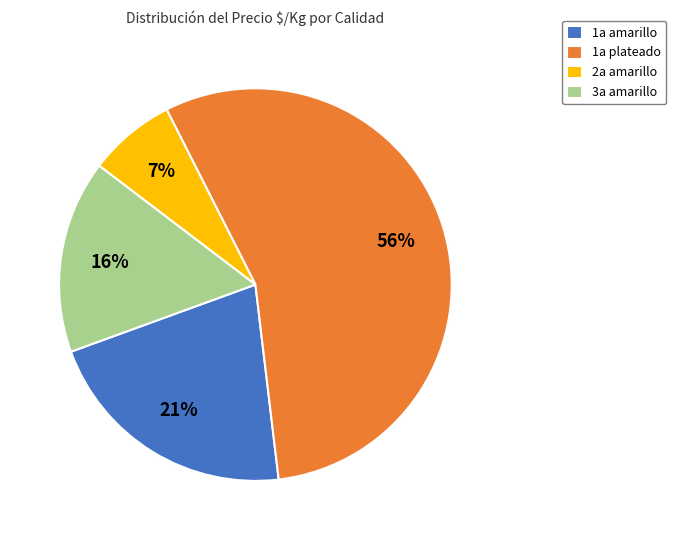

Is there any slice that represents more than half of the pie?

Yes